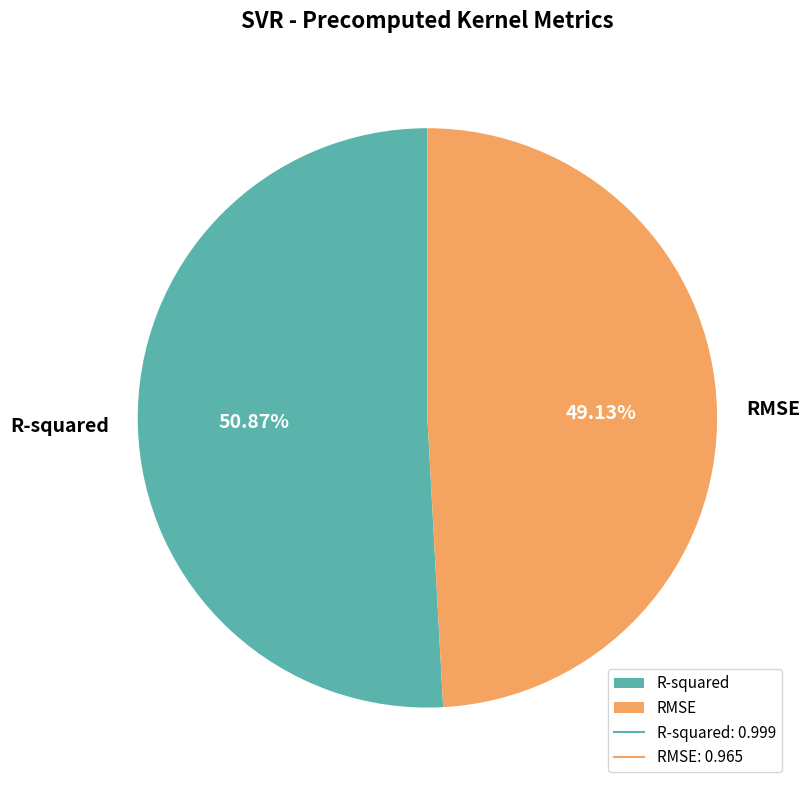

Does RMSE represent more than half of the total?

No